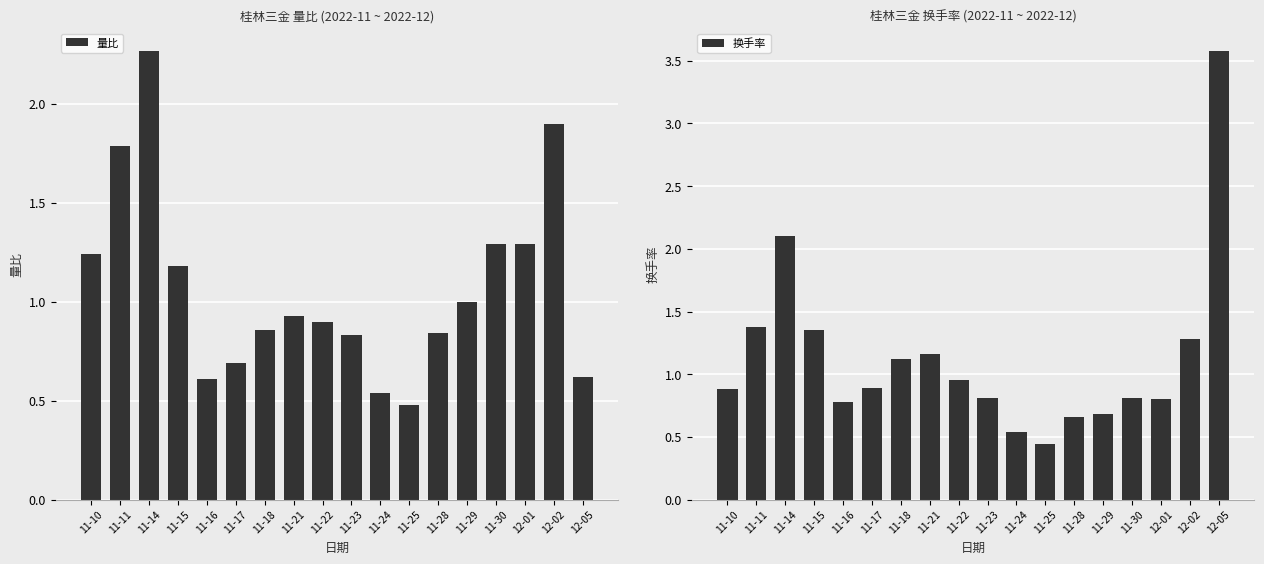

What is the lowest value of the 量比 series?

0.5